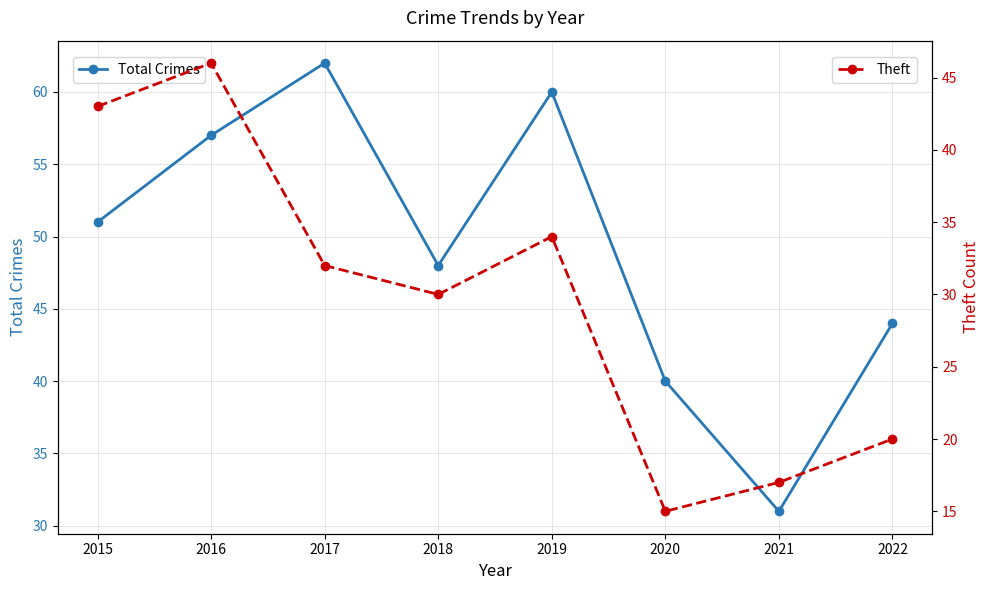

Is the value of Total Crimes at 2020 greater than the value of Theft at 2018?

Yes